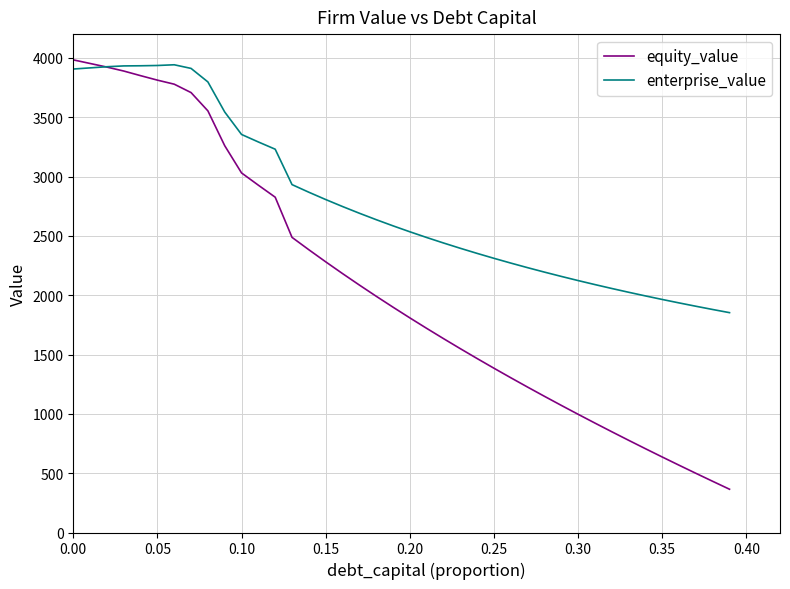

Count the number of data series in this chart.

2